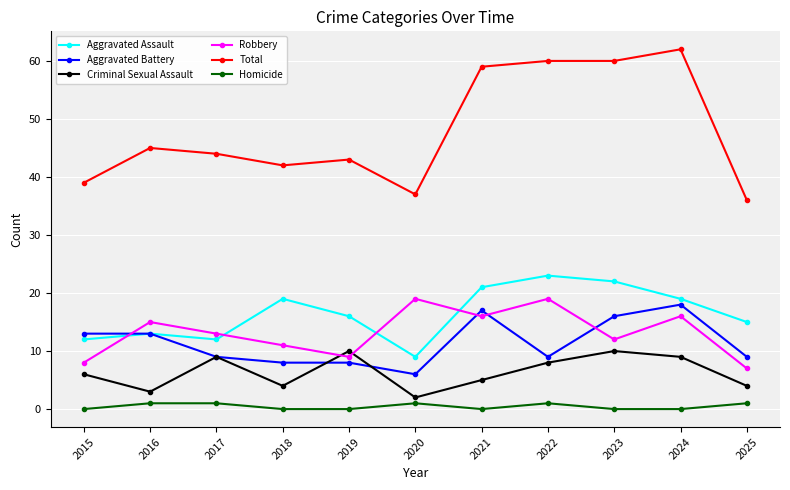

Count the number of data series in this chart.

6